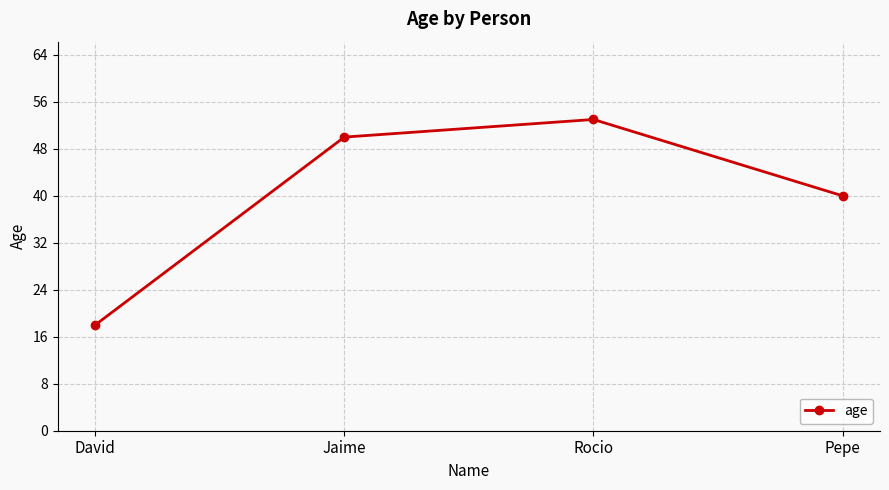

Which category has the highest value across all series?

Rocio